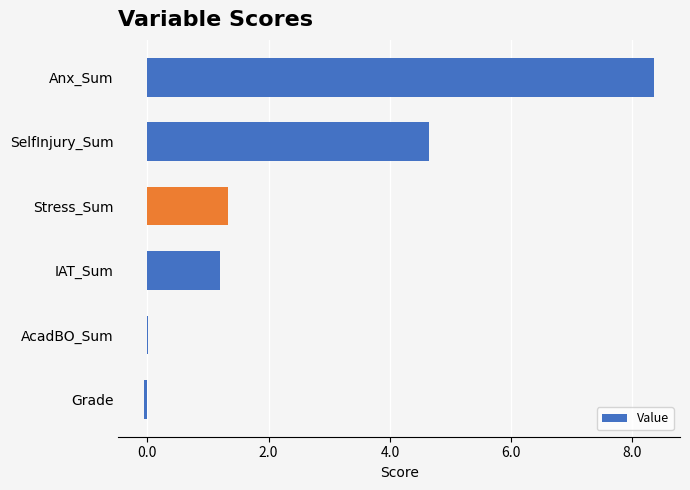

Does the chart contain stacked bars?

No